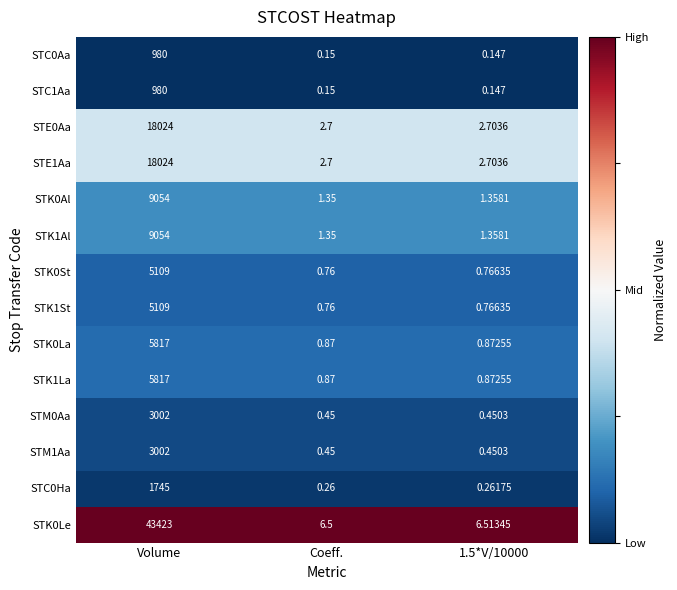

At which category is the sum across all series the highest?

Volume